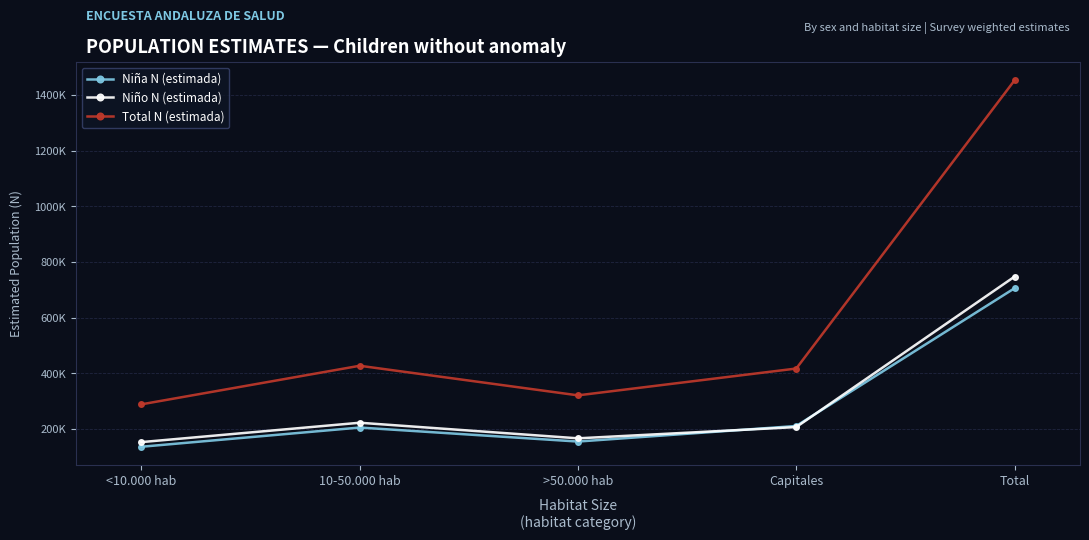

How many interior local valleys does the Niña N (estimada) series have?

1